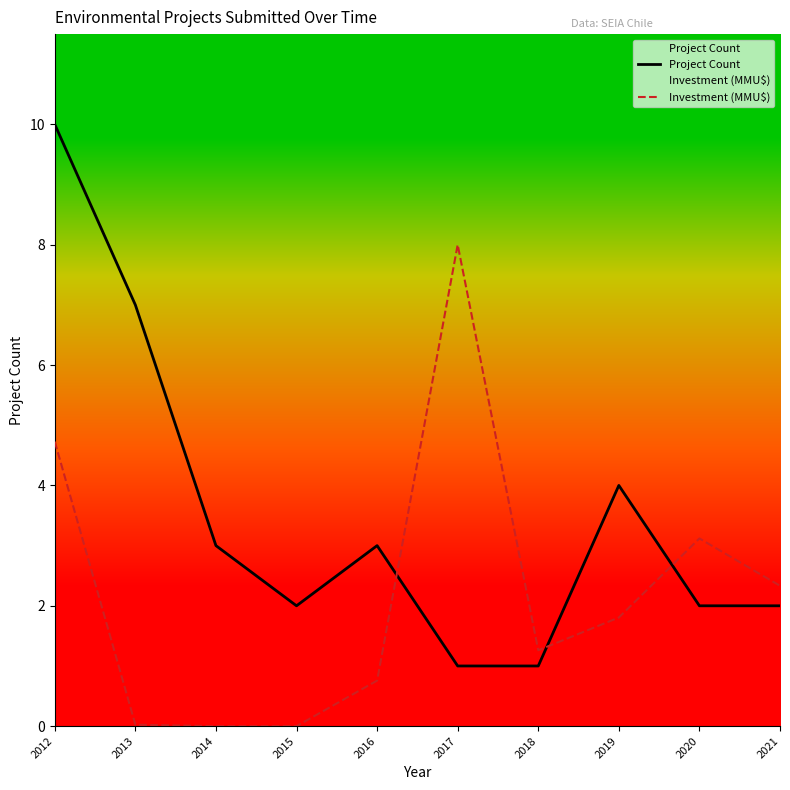

List the series in order of their overall mean, lowest first.

Investment (MMU$), Project Count